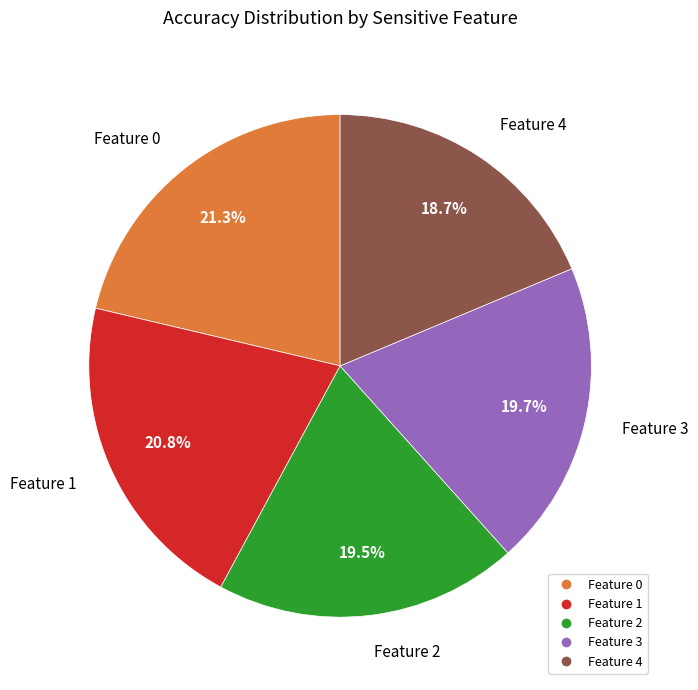

Is there a majority slice in this chart?

No